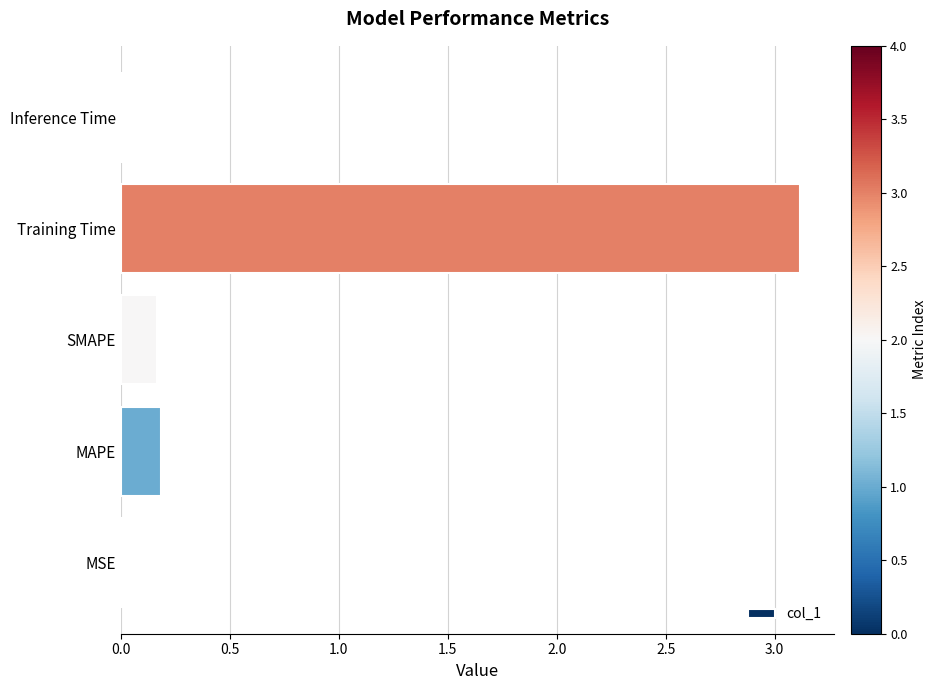

Between Inference Time and Training Time, which is larger?

Training Time